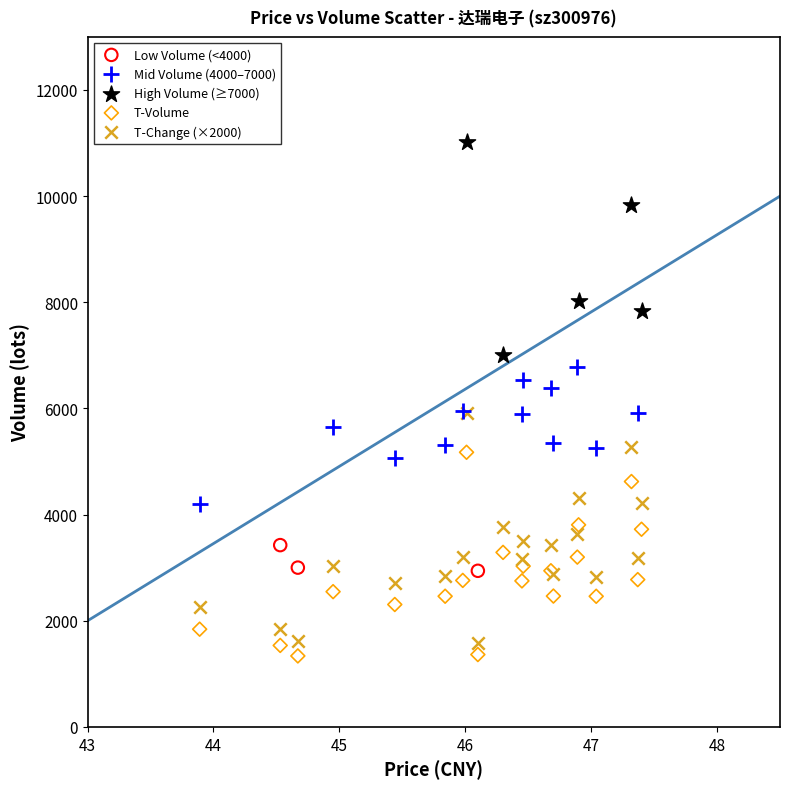

Which series reaches the minimum Y coordinate?

T-Volume